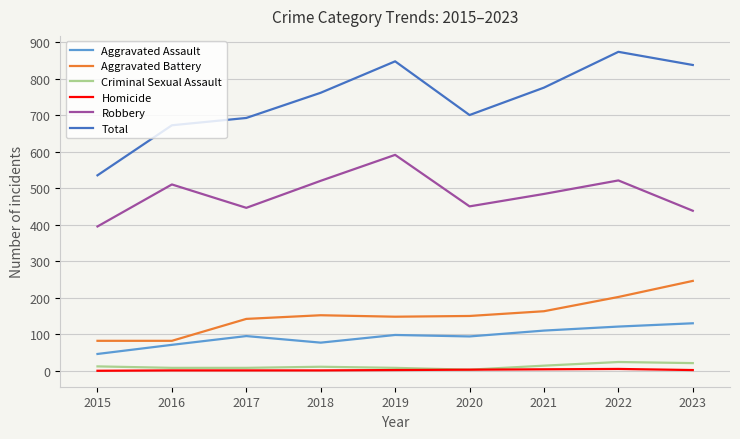

Which series has the largest range (max minus min)?

Total